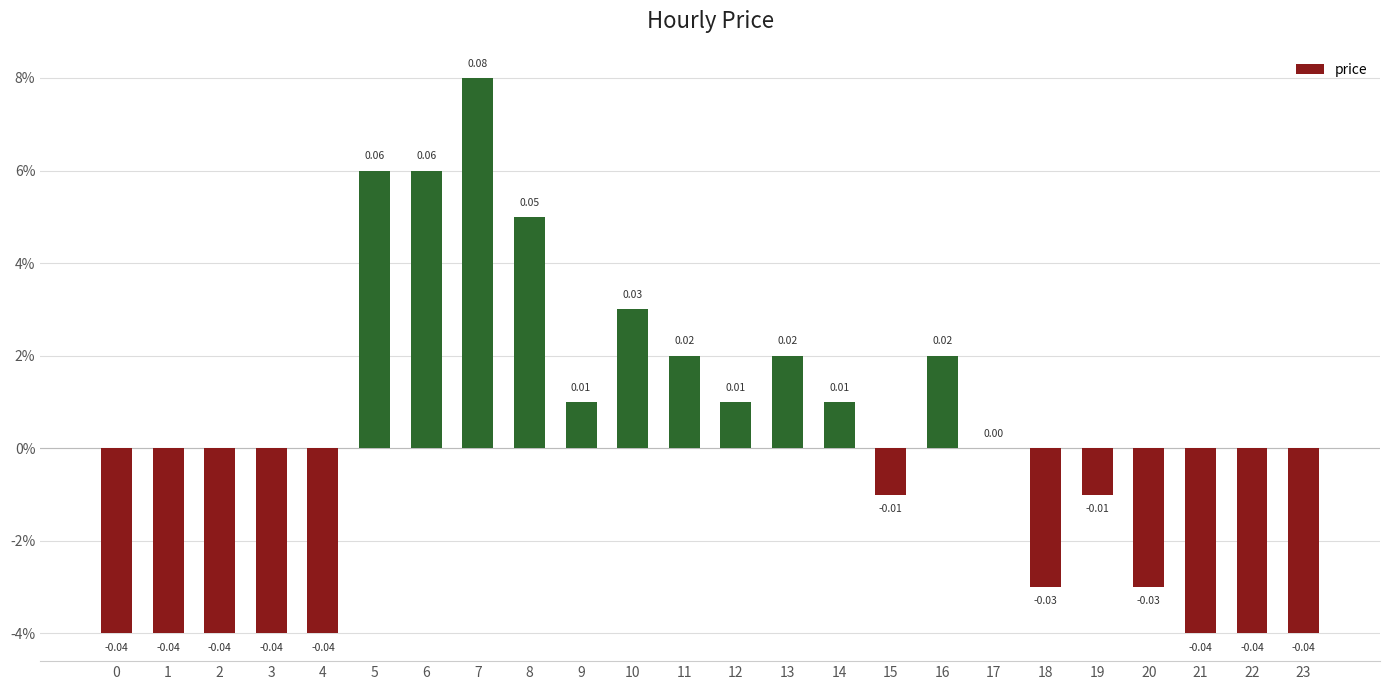

Reading right to left, what are all the values shown in this chart?

-0.0	-0.0	-0.0	-0.0	-0.0	-0.0	0.0	0.0	-0.0	0.0	0.0	0.0	0.0	0.0	0.0	0.1	0.1	0.1	0.1	-0.0	-0.0	-0.0	-0.0	-0.0